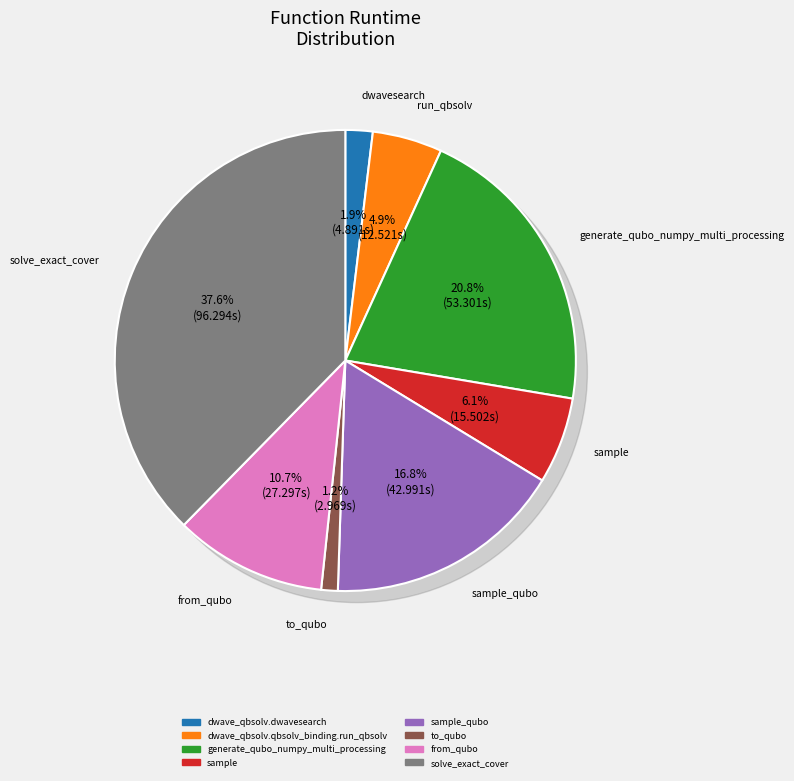

Does sample_qubo account for over 50% of the chart?

No